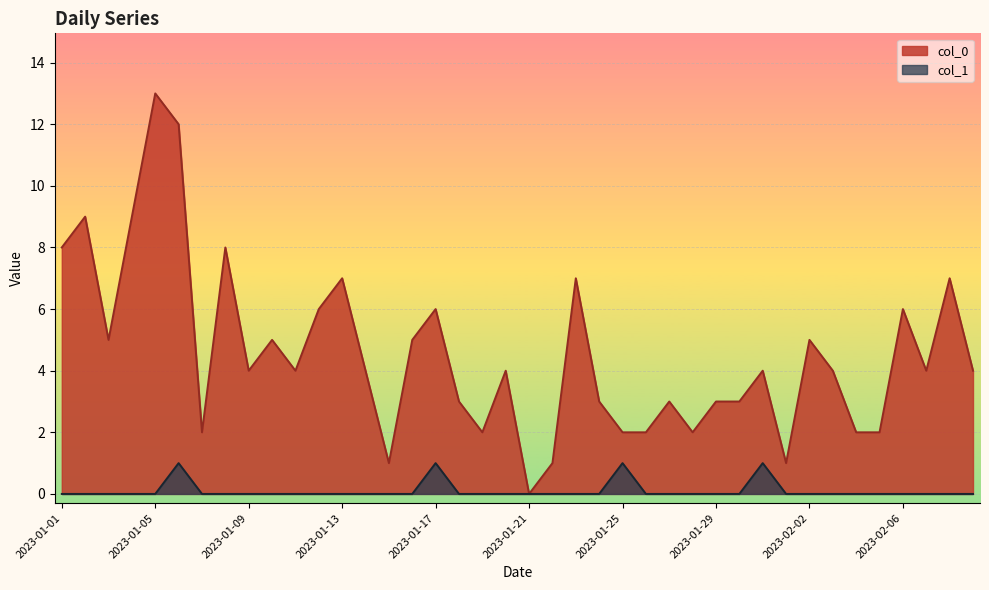

Which series changed the most between 2023-01-16 and 2023-01-22?

col_0